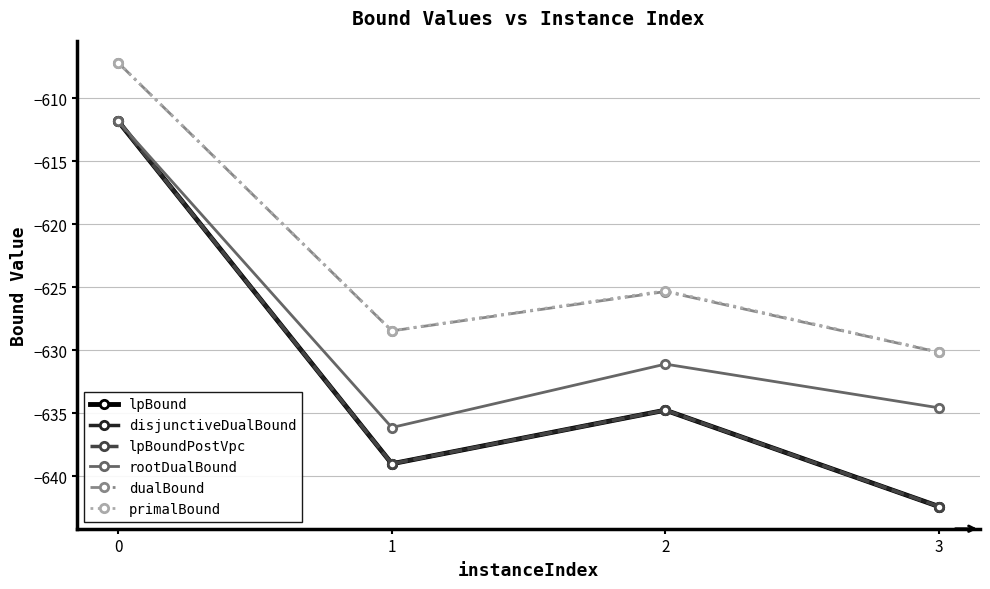

What is the sum of the disjunctiveDualBound values at 2 and 1?

-1273.8